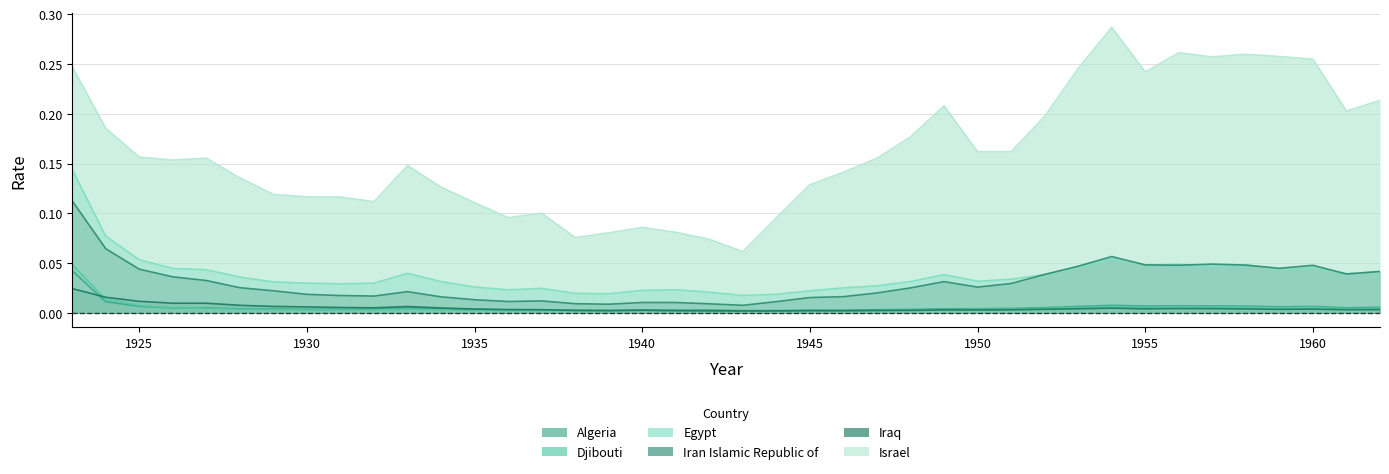

Which category has the lowest value in the Iraq series?

1943